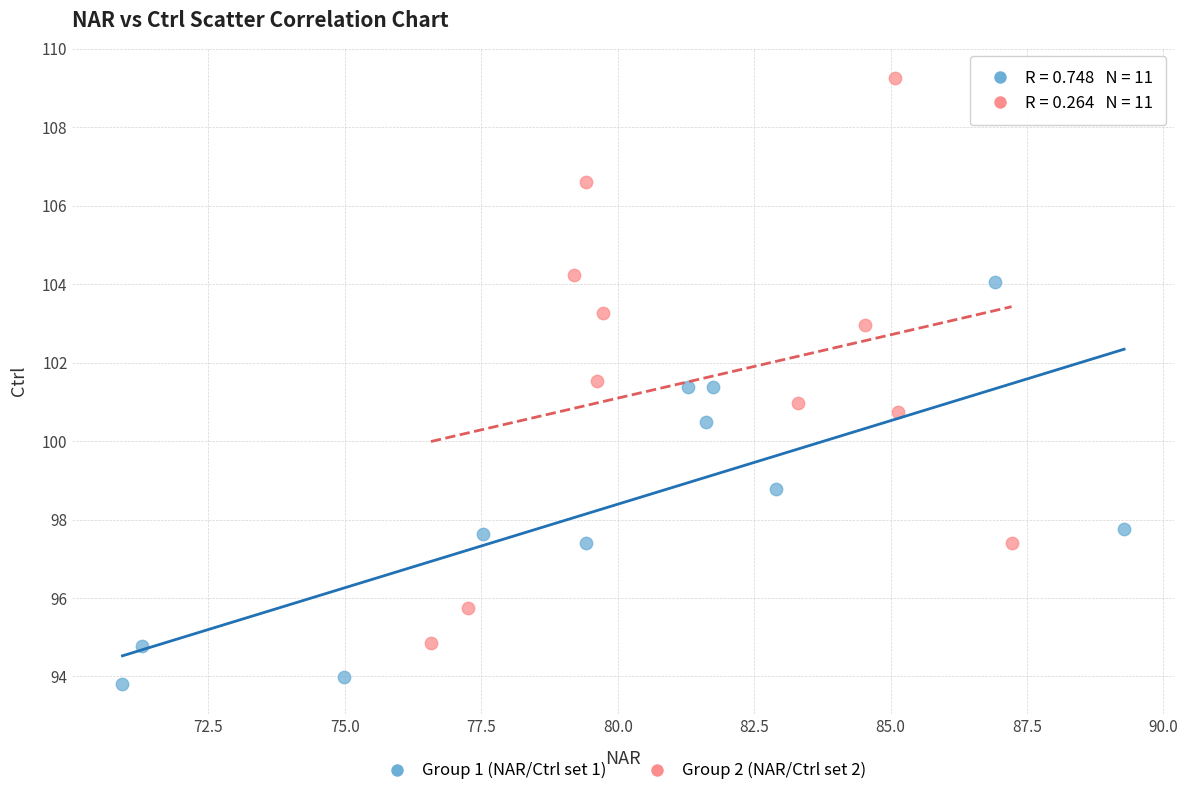

Which series contains the highest Y value?

Group 2 (NAR/Ctrl set 2)